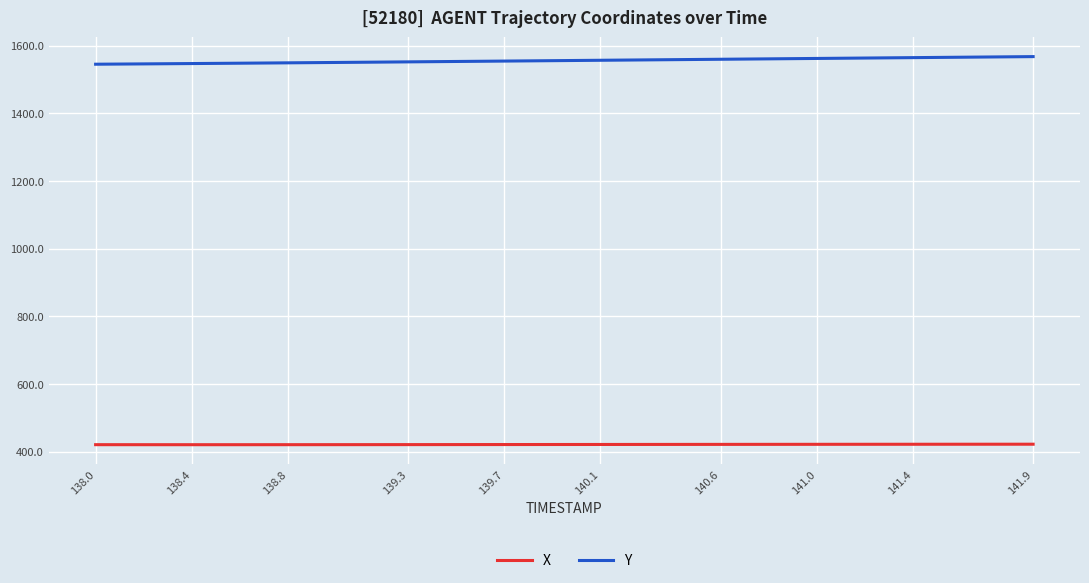

True or false: X and Y cross at least once.

False